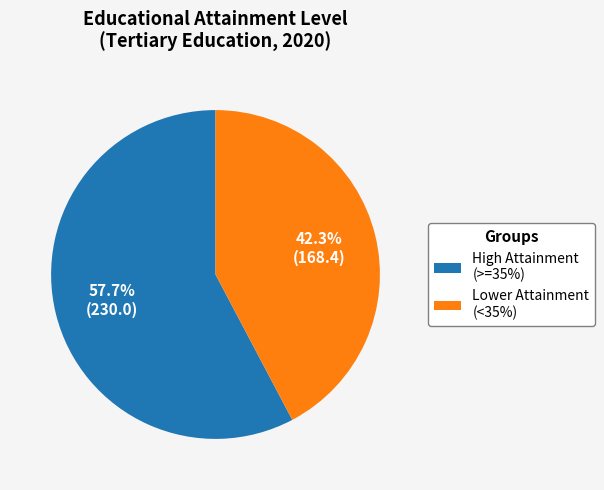

How many segments does this pie chart have?

2